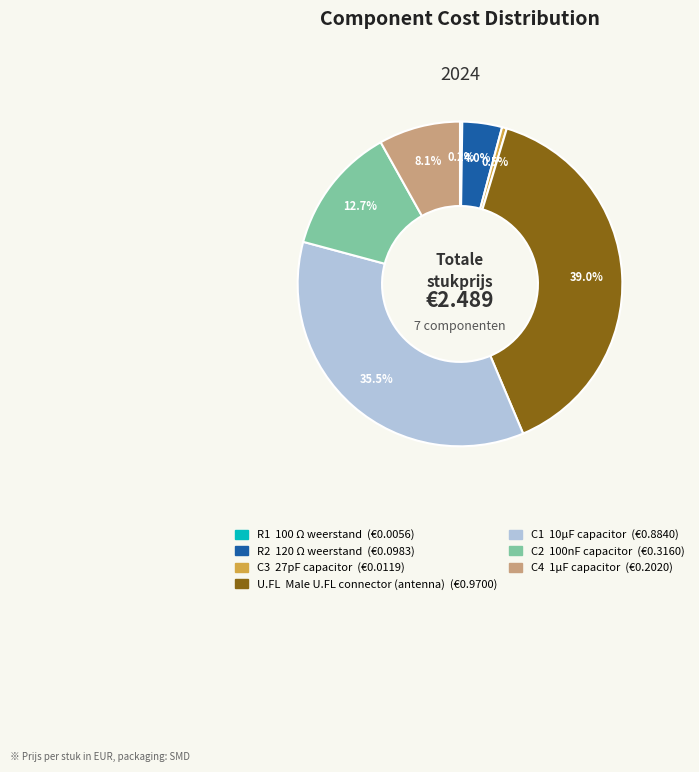

Is the sum of C1 and U.FL greater than half?

Yes